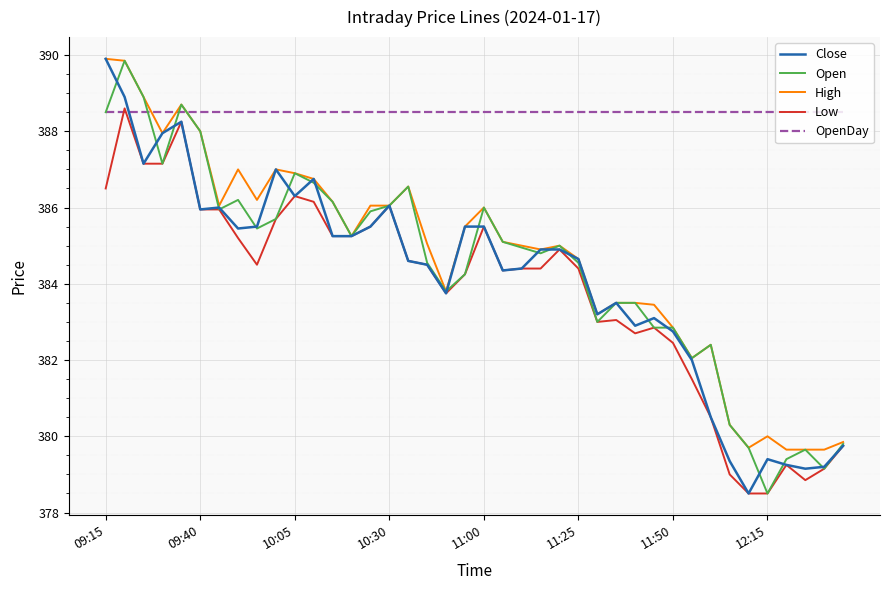

Which series has the largest total across all categories?

OpenDay